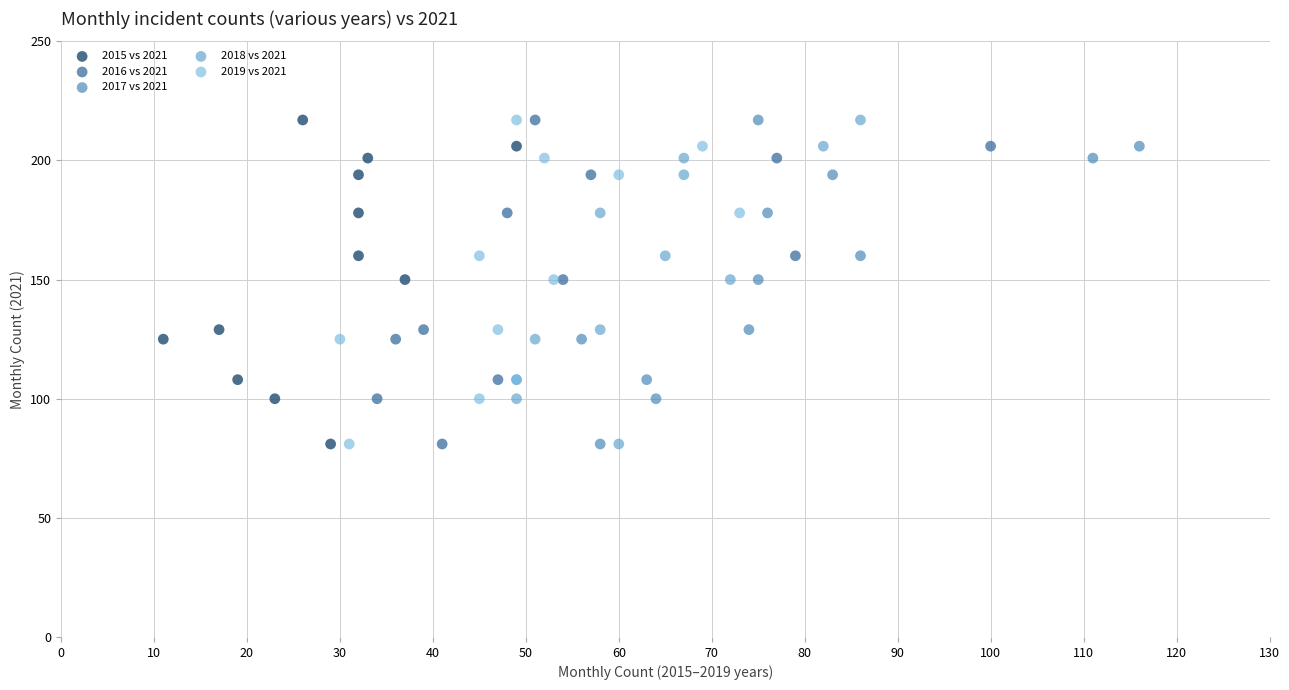

What are all the series names shown in the legend?

2015 vs 2021, 2016 vs 2021, 2017 vs 2021, 2018 vs 2021, 2019 vs 2021